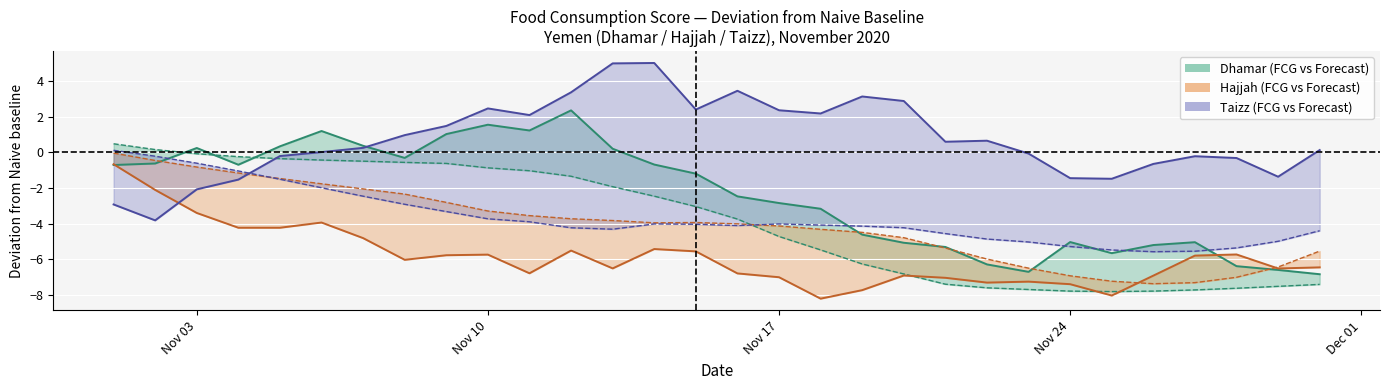

The Taizz Forecast series shows -1.6 at 7. True or false?

False